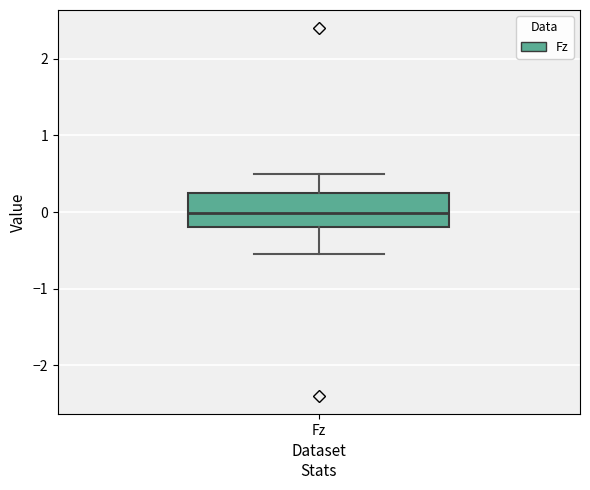

Where does the lower whisker of the box for Fz end on the y-axis? The values are not printed on the chart, so give them approximately, as read against the axis.

-0.5